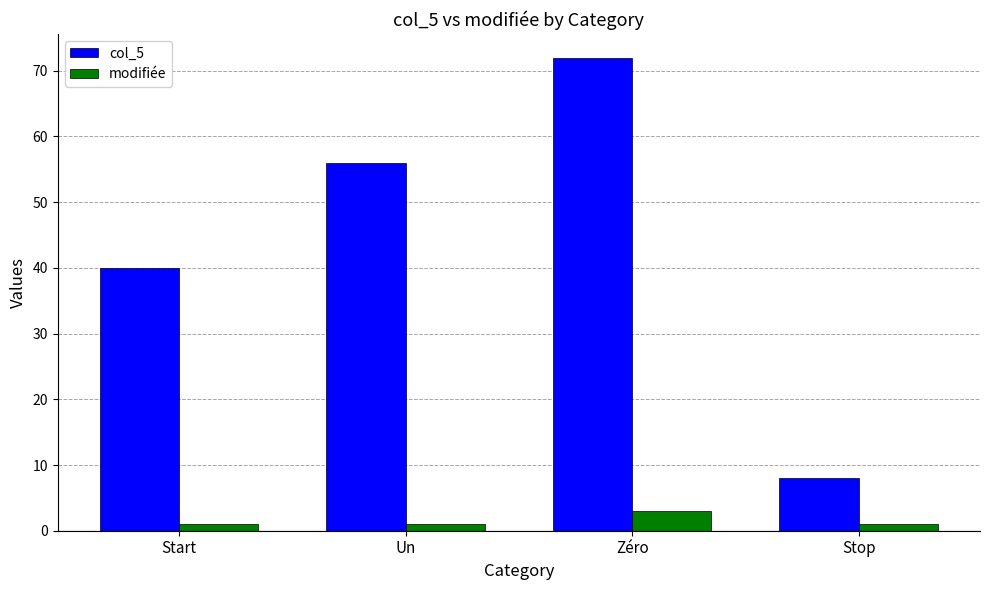

What is the sum of all col_5 values?

176